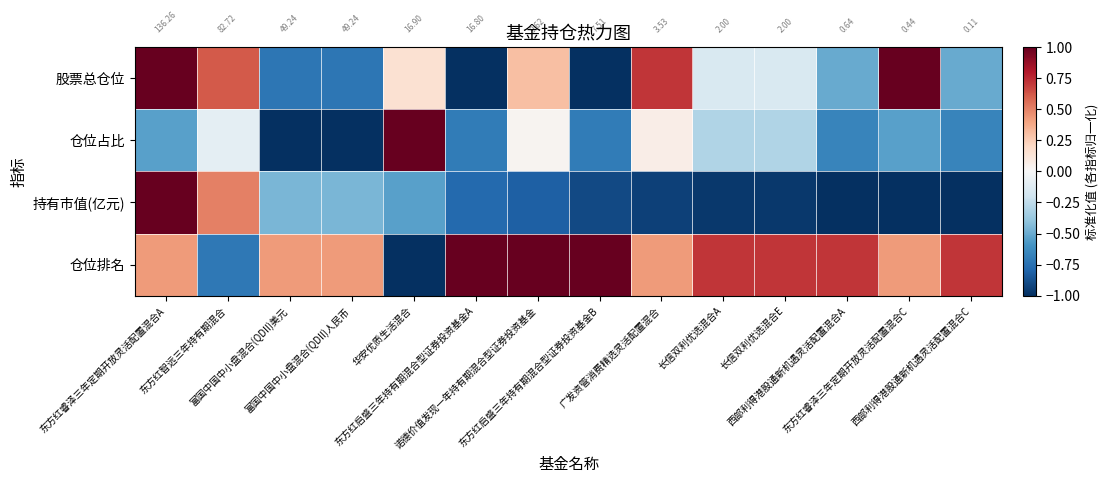

The value of 仓位占比 at 西部利得港股通新机遇灵活配置混合C is -0.7. True or false?

True